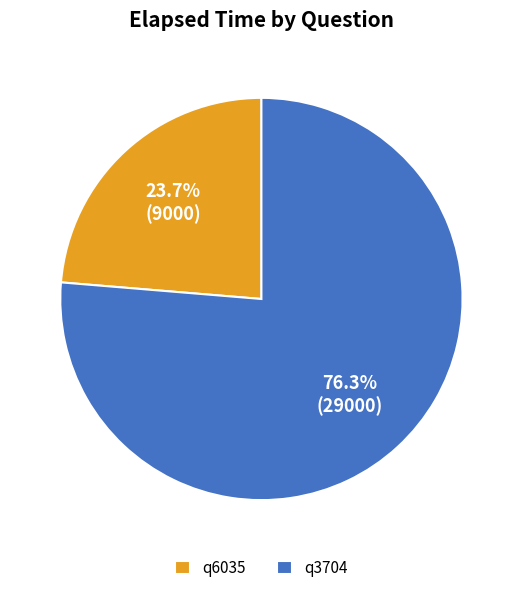

How many slices are in this pie chart?

2